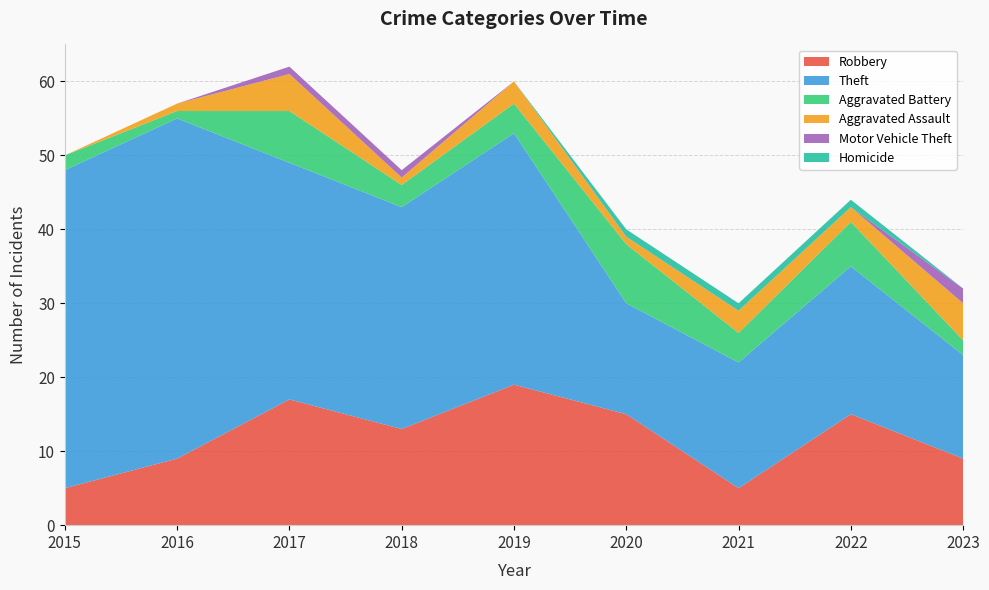

Reading left to right, list all the values displayed in this chart.

Robbery: 5	9	17	13	19	15	5	15	9
Theft: 43	46	32	30	34	15	17	20	14
Aggravated Battery: 2	1	7	3	4	8	4	6	2
Aggravated Assault: 0	1	5	1	3	1	3	2	5
Motor Vehicle Theft: 0	0	1	1	0	0	0	0	2
Homicide: 0	0	0	0	0	1	1	1	0